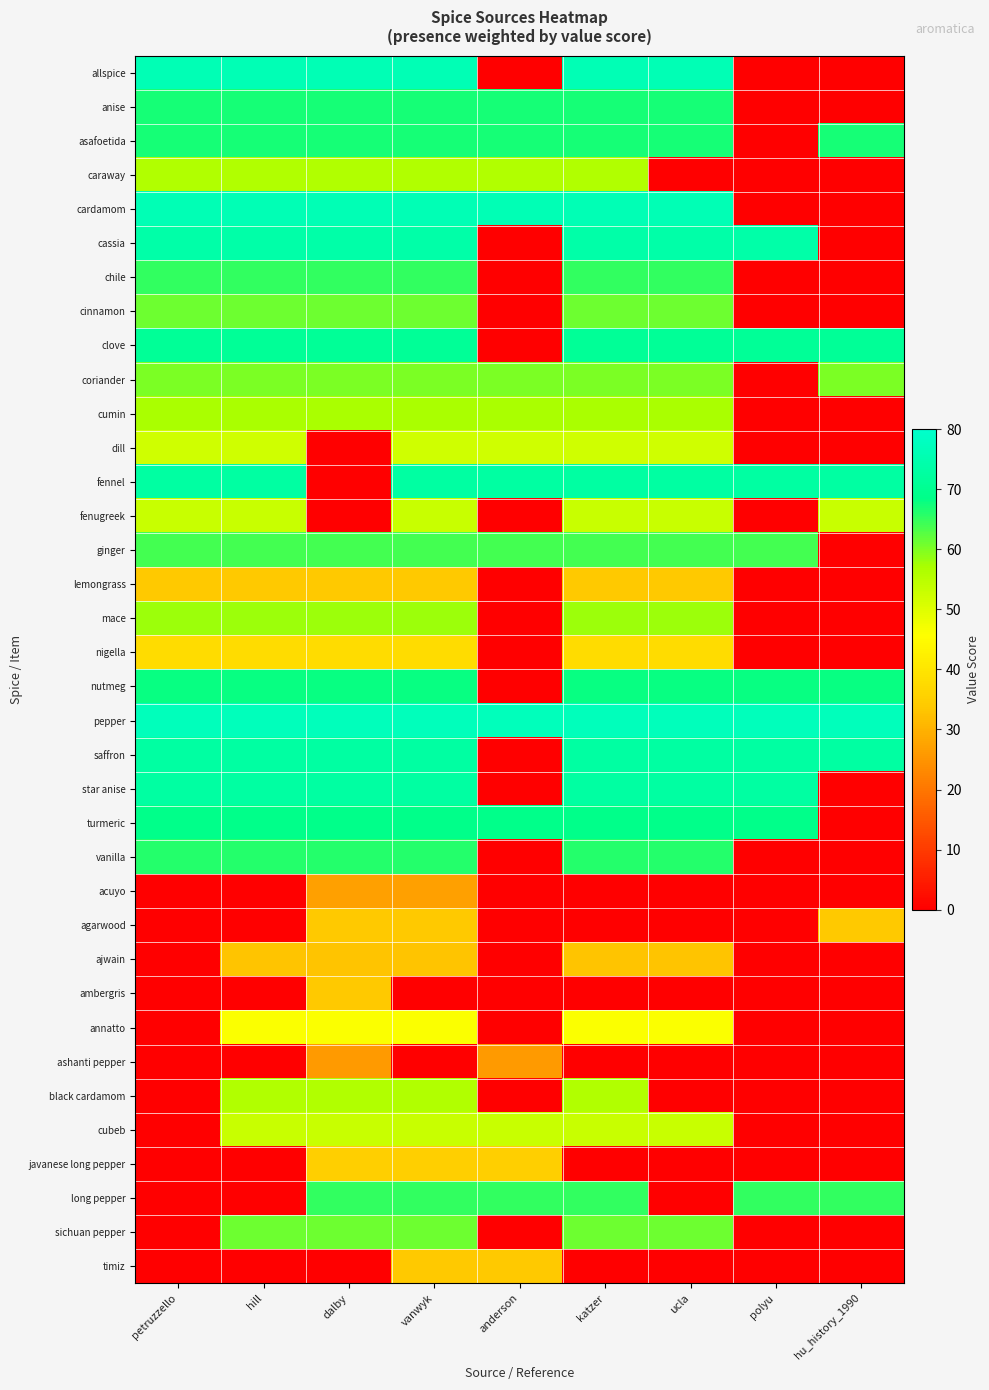

Reading right to left, list all the values displayed in this chart.

allspice: hu_history_1990=0	polyu=0	ucla=76	katzer=76	anderson=0	vanwyk=76	dalby=76	hill=76	petruzzello=76
anise: hu_history_1990=0	polyu=0	ucla=67	katzer=67	anderson=67	vanwyk=67	dalby=67	hill=67	petruzzello=67
asafoetida: hu_history_1990=67	polyu=0	ucla=67	katzer=67	anderson=67	vanwyk=67	dalby=67	hill=67	petruzzello=67
caraway: hu_history_1990=0	polyu=0	ucla=0	katzer=56	anderson=56	vanwyk=56	dalby=56	hill=56	petruzzello=56
cardamom: hu_history_1990=0	polyu=0	ucla=76	katzer=76	anderson=76	vanwyk=76	dalby=76	hill=76	petruzzello=76
cassia: hu_history_1990=0	polyu=74	ucla=74	katzer=74	anderson=0	vanwyk=74	dalby=74	hill=74	petruzzello=74
chile: hu_history_1990=0	polyu=0	ucla=65	katzer=65	anderson=0	vanwyk=65	dalby=65	hill=65	petruzzello=65
cinnamon: hu_history_1990=0	polyu=0	ucla=61	katzer=61	anderson=0	vanwyk=61	dalby=61	hill=61	petruzzello=61
clove: hu_history_1990=71	polyu=71	ucla=71	katzer=71	anderson=0	vanwyk=71	dalby=71	hill=71	petruzzello=71
coriander: hu_history_1990=60	polyu=0	ucla=60	katzer=60	anderson=60	vanwyk=60	dalby=60	hill=60	petruzzello=60
cumin: hu_history_1990=0	polyu=0	ucla=57	katzer=57	anderson=57	vanwyk=57	dalby=57	hill=57	petruzzello=57
dill: hu_history_1990=0	polyu=0	ucla=52	katzer=52	anderson=52	vanwyk=52	dalby=0	hill=52	petruzzello=52
fennel: hu_history_1990=73	polyu=73	ucla=73	katzer=73	anderson=73	vanwyk=73	dalby=0	hill=73	petruzzello=73
fenugreek: hu_history_1990=53	polyu=0	ucla=53	katzer=53	anderson=0	vanwyk=53	dalby=0	hill=53	petruzzello=53
ginger: hu_history_1990=0	polyu=64	ucla=64	katzer=64	anderson=64	vanwyk=64	dalby=64	hill=64	petruzzello=64
lemongrass: hu_history_1990=0	polyu=0	ucla=34	katzer=34	anderson=0	vanwyk=34	dalby=34	hill=34	petruzzello=34
mace: hu_history_1990=0	polyu=0	ucla=58	katzer=58	anderson=0	vanwyk=58	dalby=58	hill=58	petruzzello=58
nigella: hu_history_1990=0	polyu=0	ucla=38	katzer=38	anderson=0	vanwyk=38	dalby=38	hill=38	petruzzello=38
nutmeg: hu_history_1990=68	polyu=68	ucla=68	katzer=68	anderson=0	vanwyk=68	dalby=68	hill=68	petruzzello=68
pepper: hu_history_1990=77	polyu=77	ucla=77	katzer=77	anderson=77	vanwyk=77	dalby=77	hill=77	petruzzello=77
saffron: hu_history_1990=73	polyu=73	ucla=73	katzer=73	anderson=0	vanwyk=73	dalby=73	hill=73	petruzzello=73
star anise: hu_history_1990=0	polyu=73	ucla=73	katzer=73	anderson=0	vanwyk=73	dalby=73	hill=73	petruzzello=73
turmeric: hu_history_1990=0	polyu=69	ucla=69	katzer=69	anderson=69	vanwyk=69	dalby=69	hill=69	petruzzello=69
vanilla: hu_history_1990=0	polyu=0	ucla=66	katzer=66	anderson=0	vanwyk=66	dalby=66	hill=66	petruzzello=66
acuyo: hu_history_1990=0	polyu=0	ucla=0	katzer=0	anderson=0	vanwyk=27	dalby=27	hill=0	petruzzello=0
agarwood: hu_history_1990=34	polyu=0	ucla=0	katzer=0	anderson=0	vanwyk=34	dalby=34	hill=0	petruzzello=0
ajwain: hu_history_1990=0	polyu=0	ucla=33	katzer=33	anderson=0	vanwyk=33	dalby=33	hill=33	petruzzello=0
ambergris: hu_history_1990=0	polyu=0	ucla=0	katzer=0	anderson=0	vanwyk=0	dalby=34	hill=0	petruzzello=0
annatto: hu_history_1990=0	polyu=0	ucla=46	katzer=46	anderson=0	vanwyk=46	dalby=46	hill=46	petruzzello=0
ashanti pepper: hu_history_1990=0	polyu=0	ucla=0	katzer=0	anderson=26	vanwyk=0	dalby=26	hill=0	petruzzello=0
black cardamom: hu_history_1990=0	polyu=0	ucla=0	katzer=56	anderson=0	vanwyk=56	dalby=56	hill=56	petruzzello=0
cubeb: hu_history_1990=0	polyu=0	ucla=53	katzer=53	anderson=53	vanwyk=53	dalby=53	hill=53	petruzzello=0
javanese long pepper: hu_history_1990=0	polyu=0	ucla=0	katzer=0	anderson=35	vanwyk=35	dalby=35	hill=0	petruzzello=0
long pepper: hu_history_1990=65	polyu=65	ucla=0	katzer=65	anderson=65	vanwyk=65	dalby=65	hill=0	petruzzello=0
sichuan pepper: hu_history_1990=0	polyu=0	ucla=61	katzer=61	anderson=0	vanwyk=61	dalby=61	hill=61	petruzzello=0
timiz: hu_history_1990=0	polyu=0	ucla=0	katzer=0	anderson=34	vanwyk=34	dalby=0	hill=0	petruzzello=0